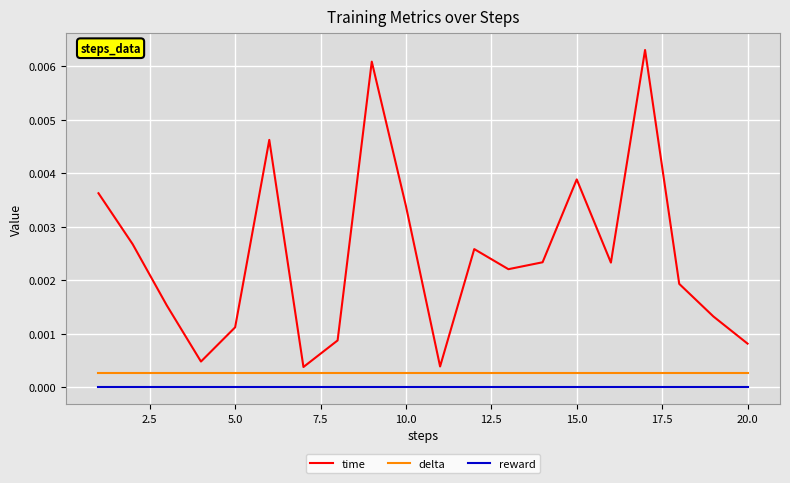

Which series has the widest spread of values?

time